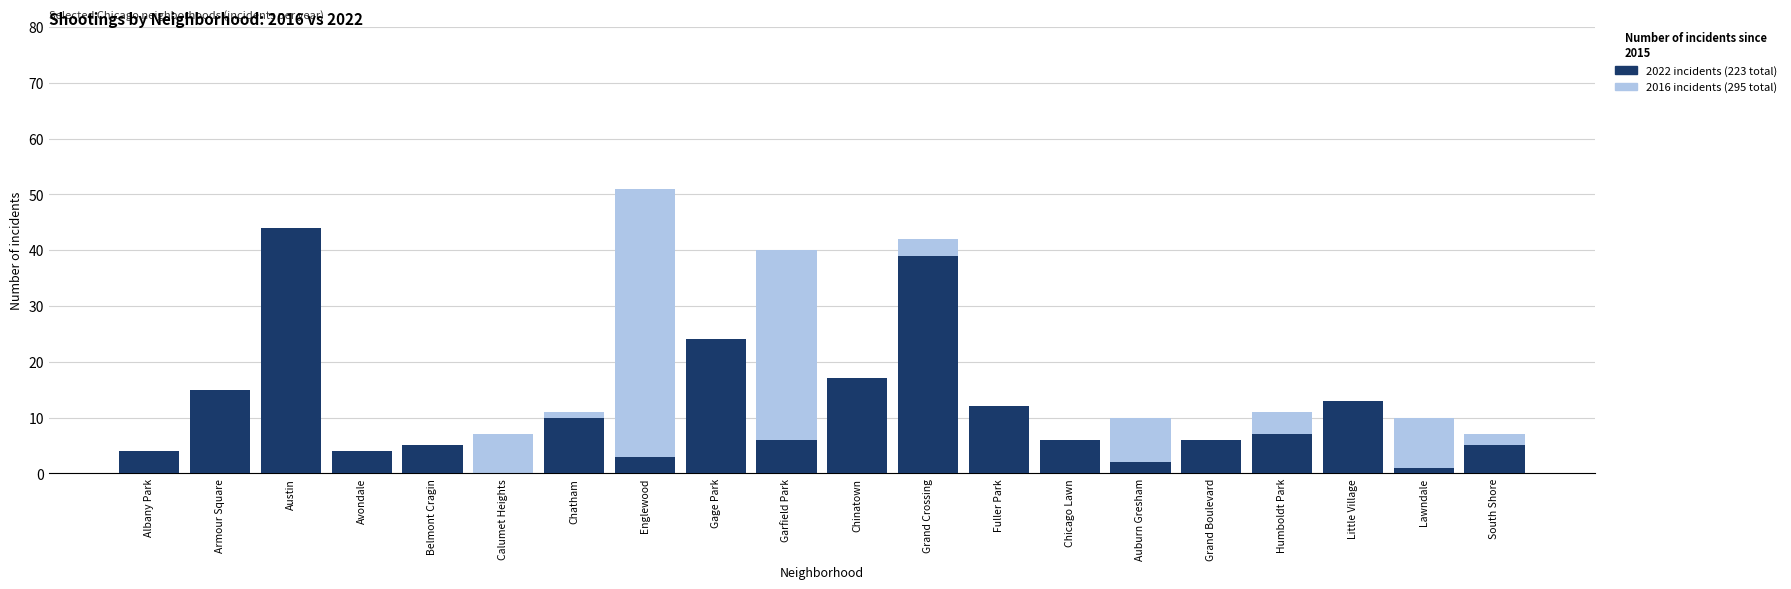

What is the sum of all 2016 incidents values?

295